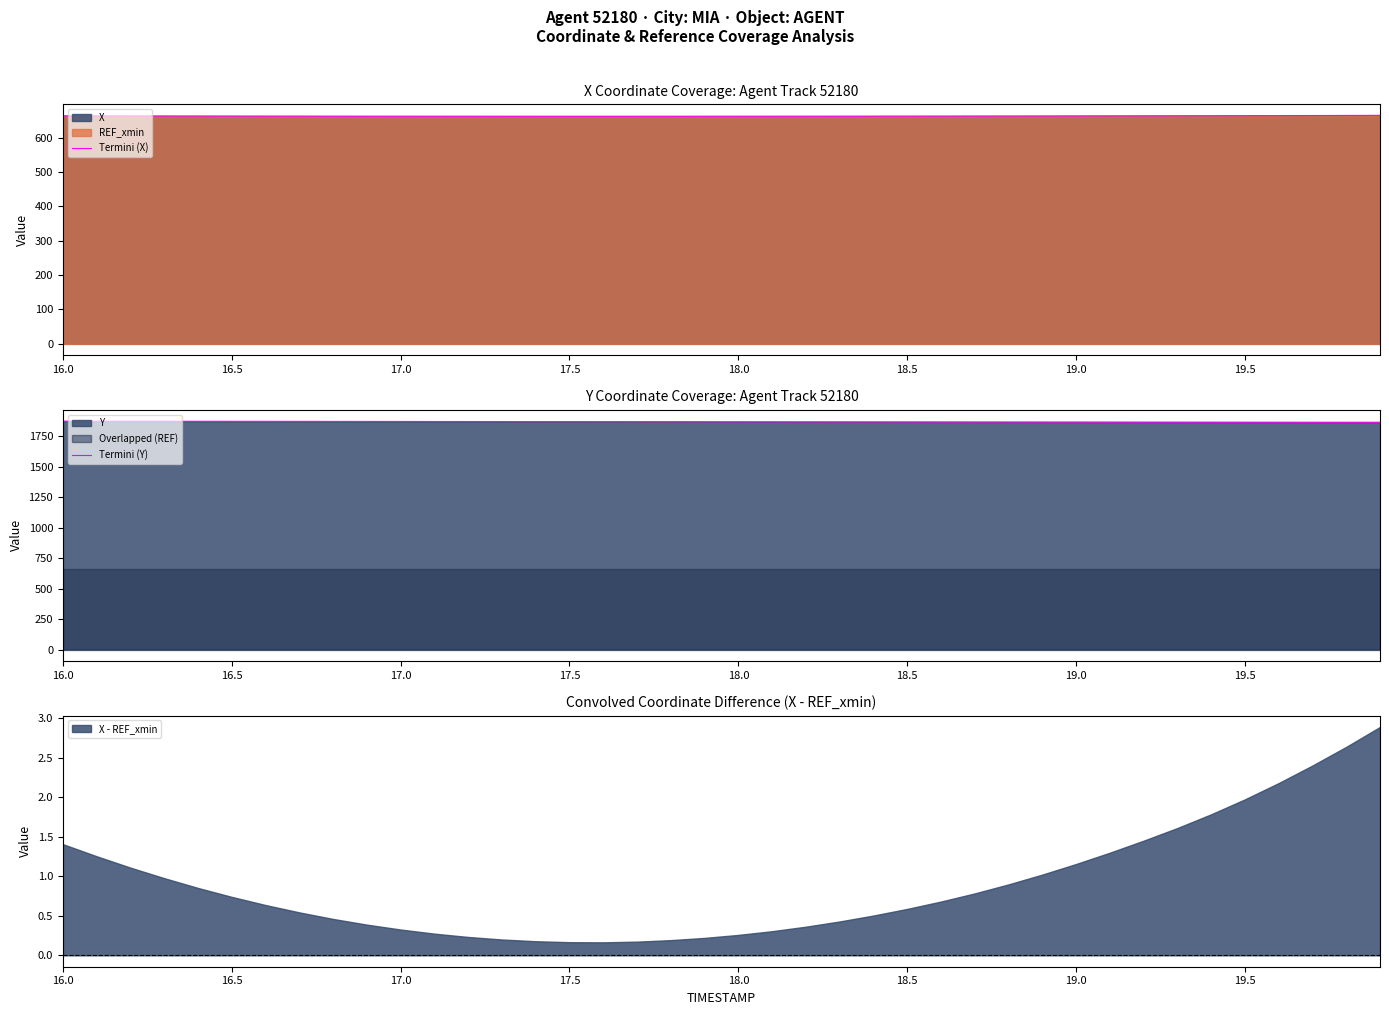

True or false: Termini (X) has a value of 662.1 at 17.5.

True